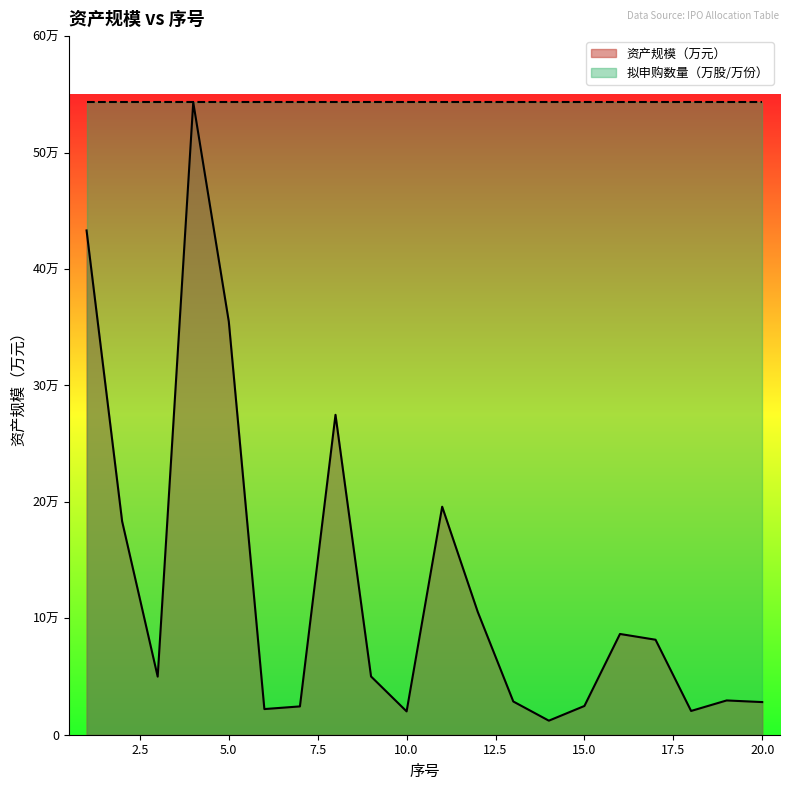

What is the sum of all values?

2568025